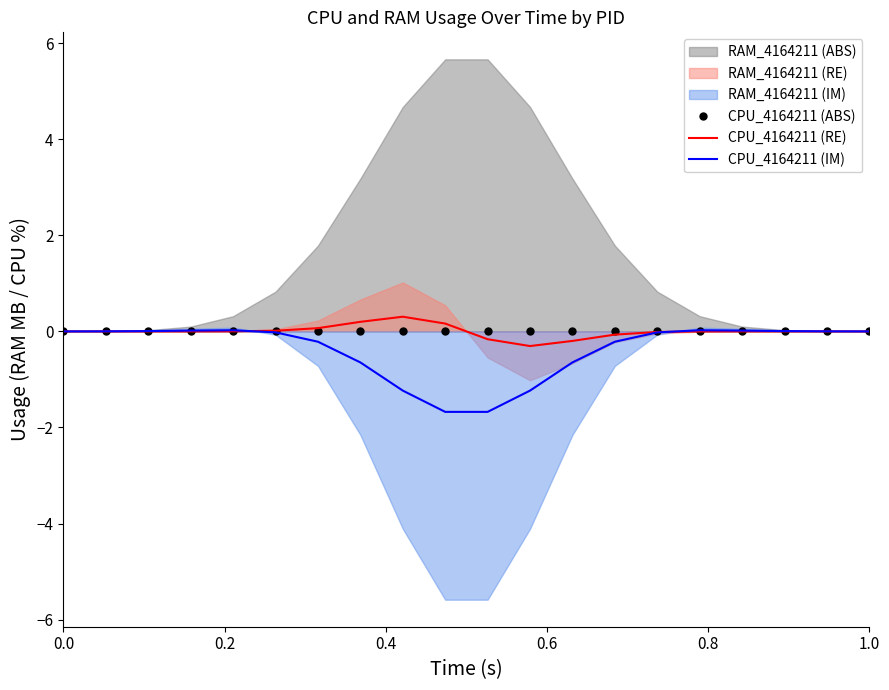

What is the lowest value of the CPU_4164211 (IM) series?

-1.7